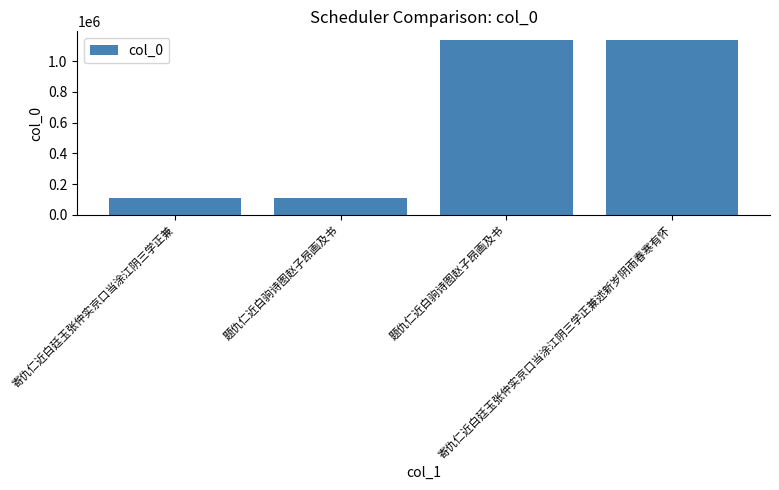

How many distinct data groups are displayed?

1